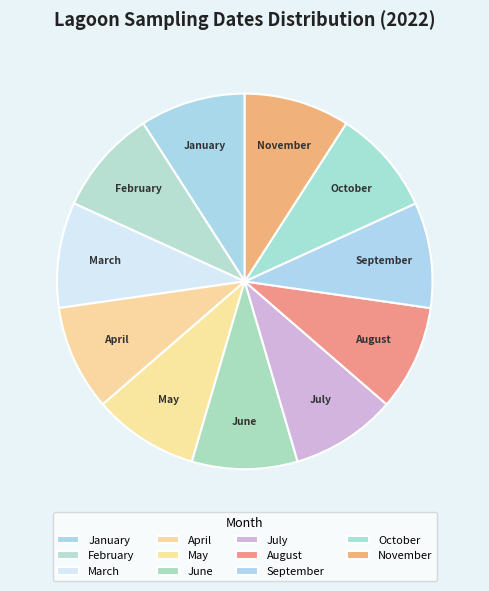

Is it true that November is 9% of the pie?

True